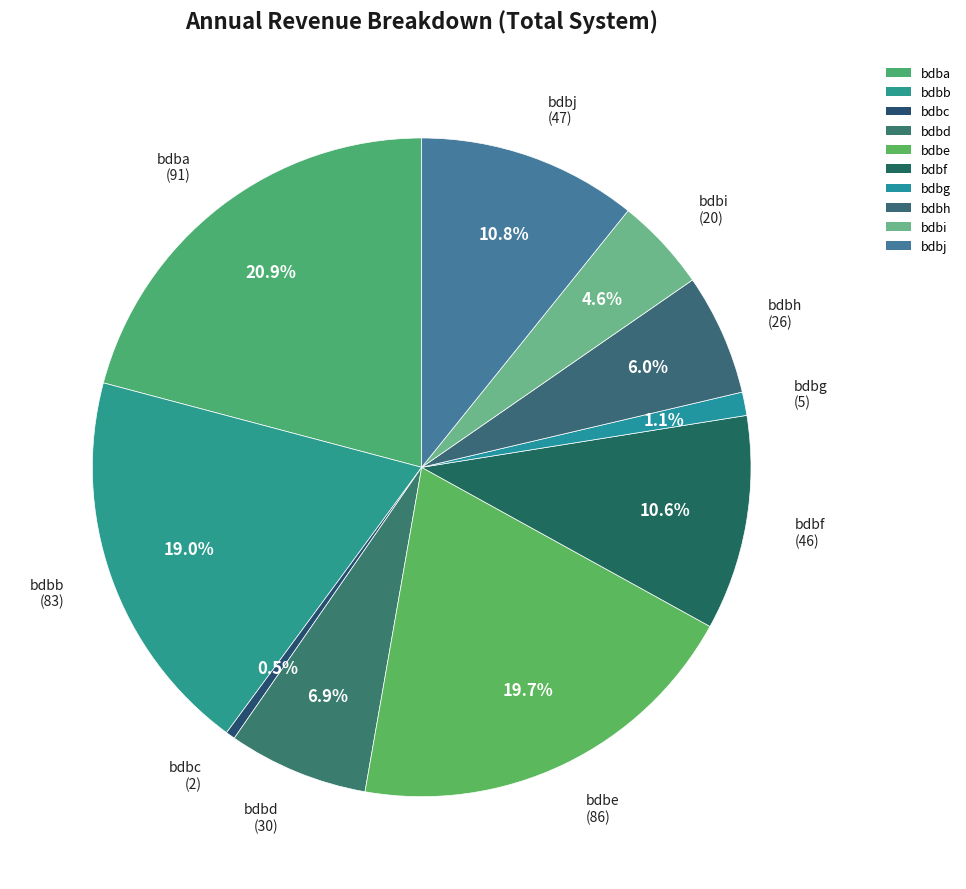

Combined, what portion of the pie is bdbf and bdbh?

16.5%